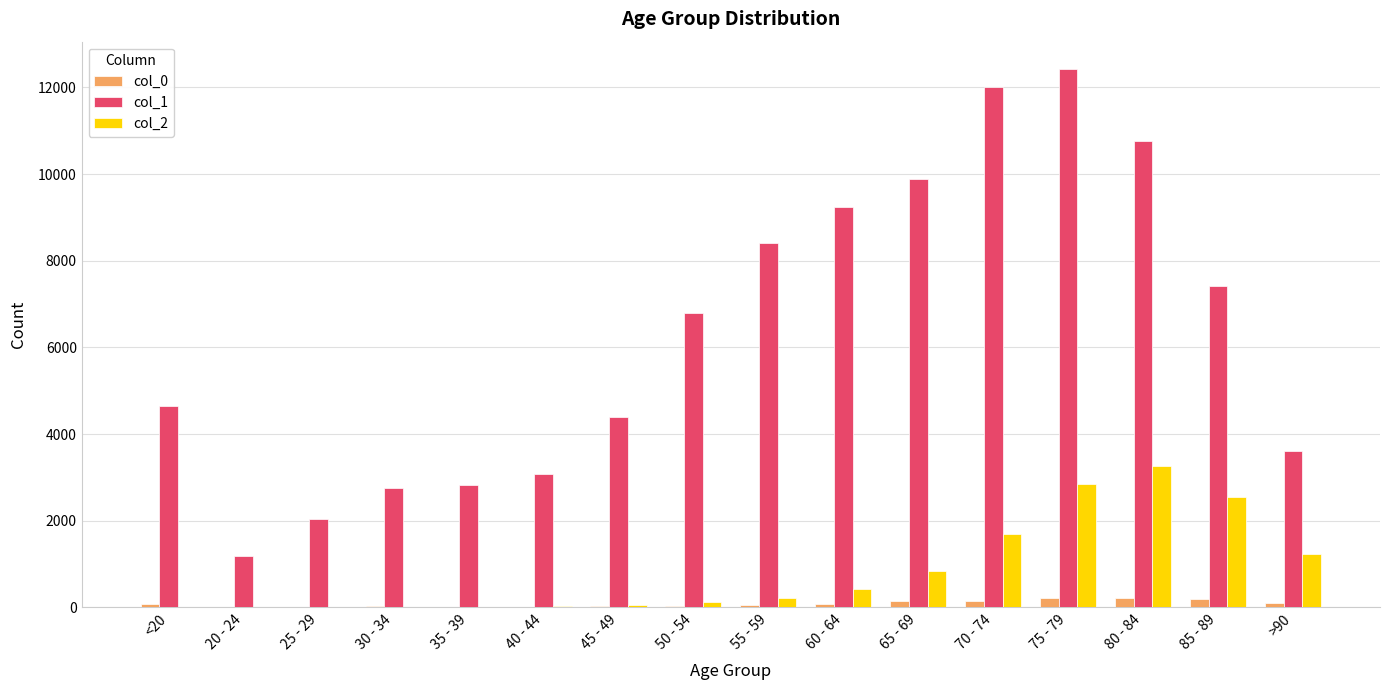

What is the maximum value shown in the chart?

12434